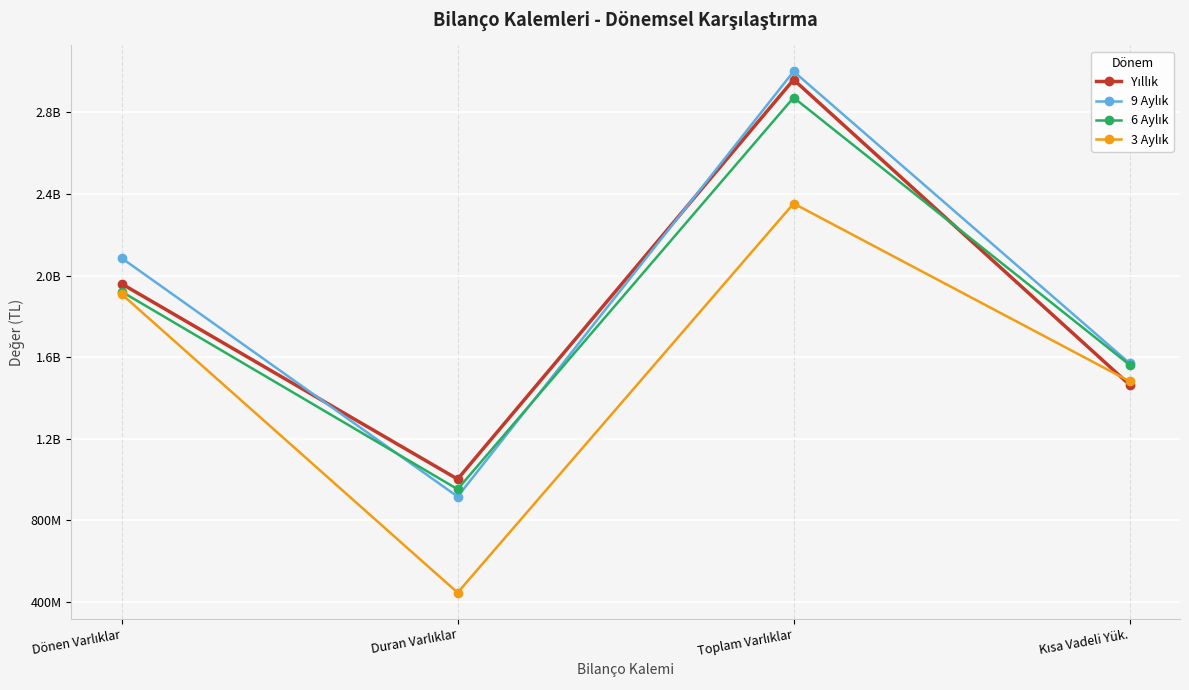

What is the spread (max minus min) of values at Dönen Varlıklar?

176904658